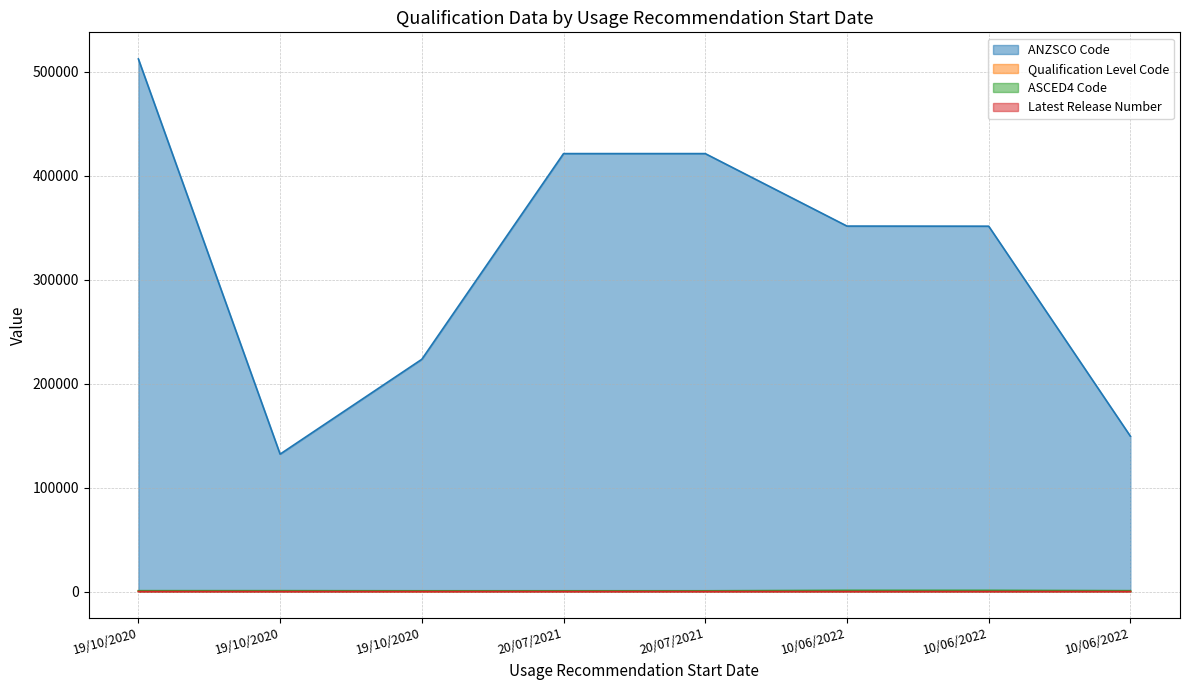

What is the label of the 5th point from the left?

20/07/2021